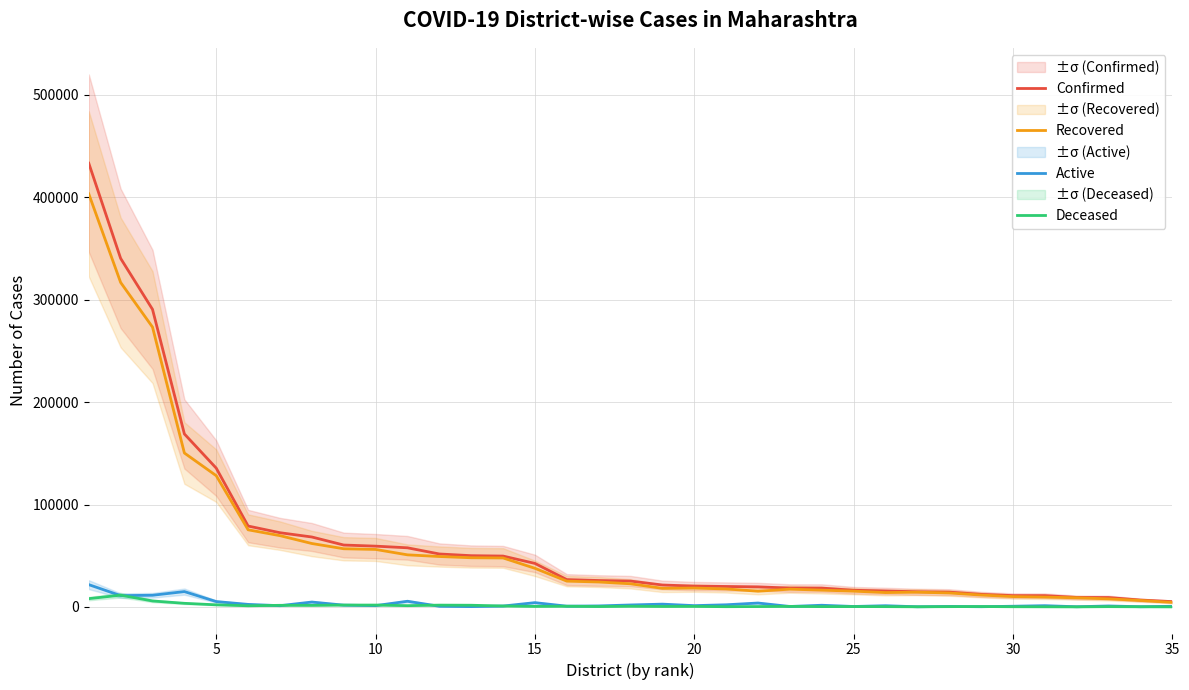

True or false: Confirmed has more than 0 points higher than both neighbors.

False